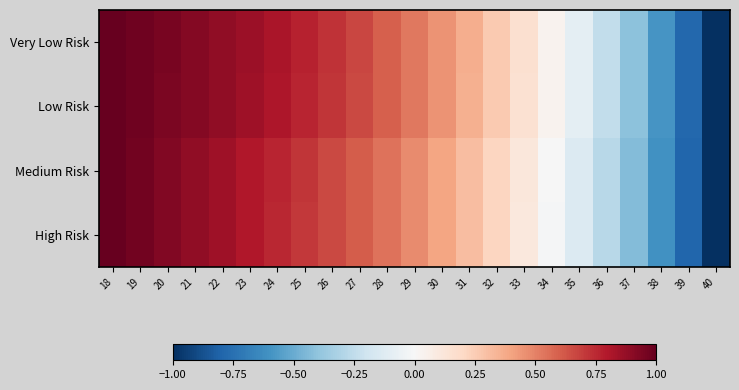

At which category does the chart reach its peak across all series?

18